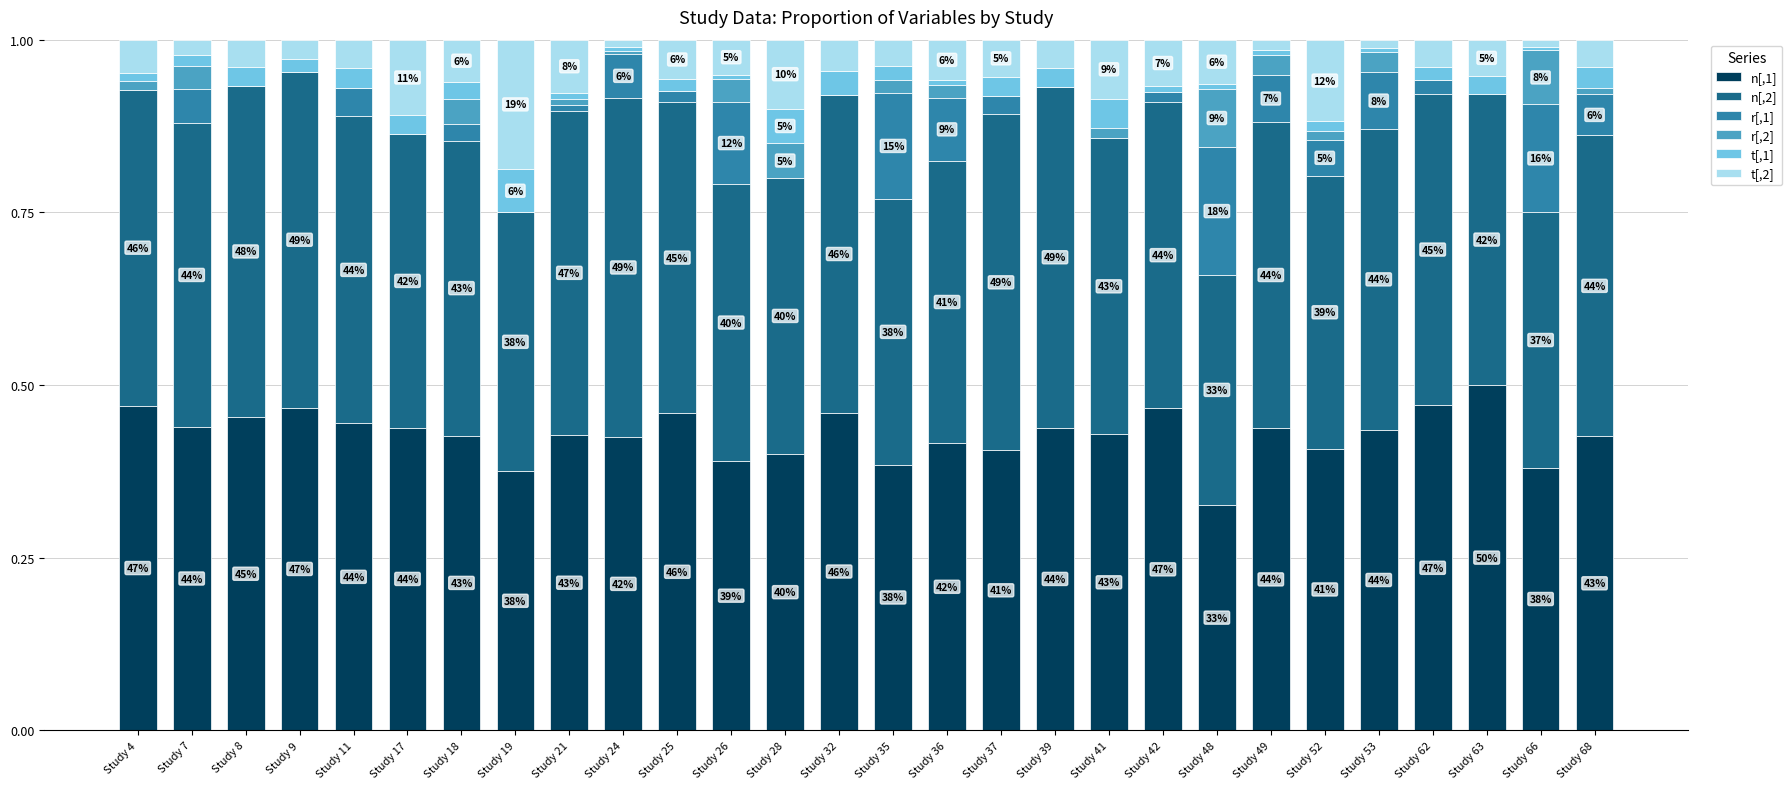

Are the bars horizontal?

No